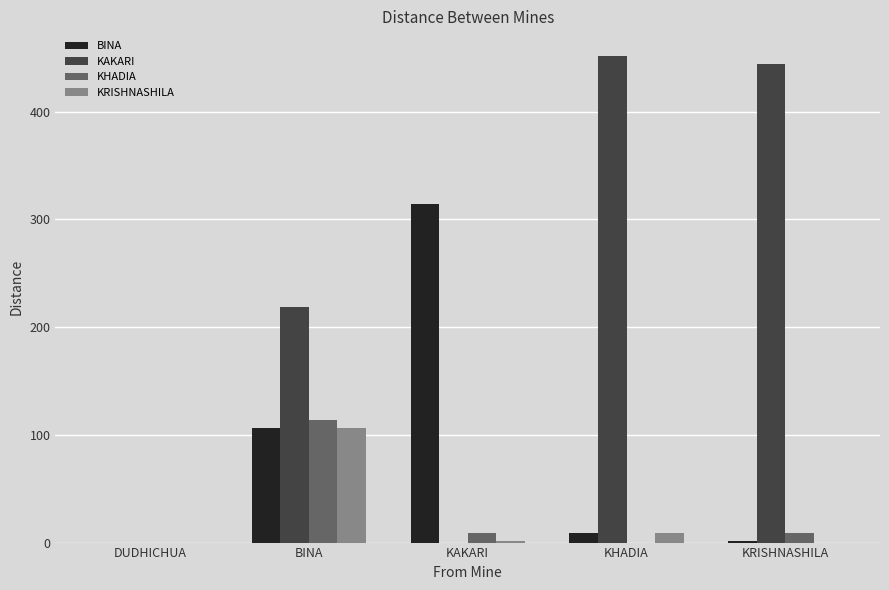

What are all the series names shown in the legend?

BINA, KAKARI, KHADIA, KRISHNASHILA